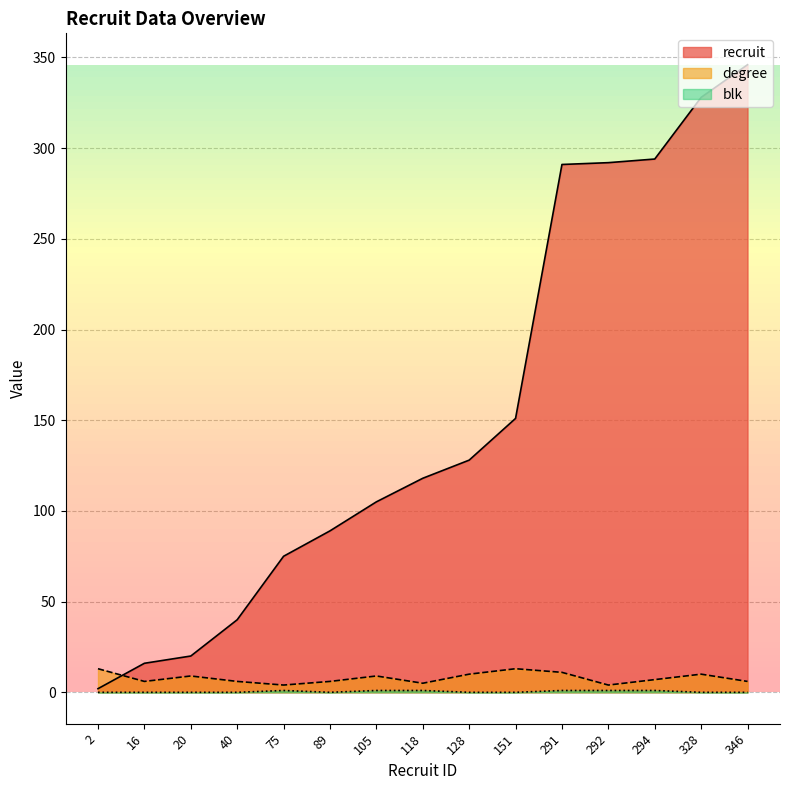

How many categories are shown in the chart?

15